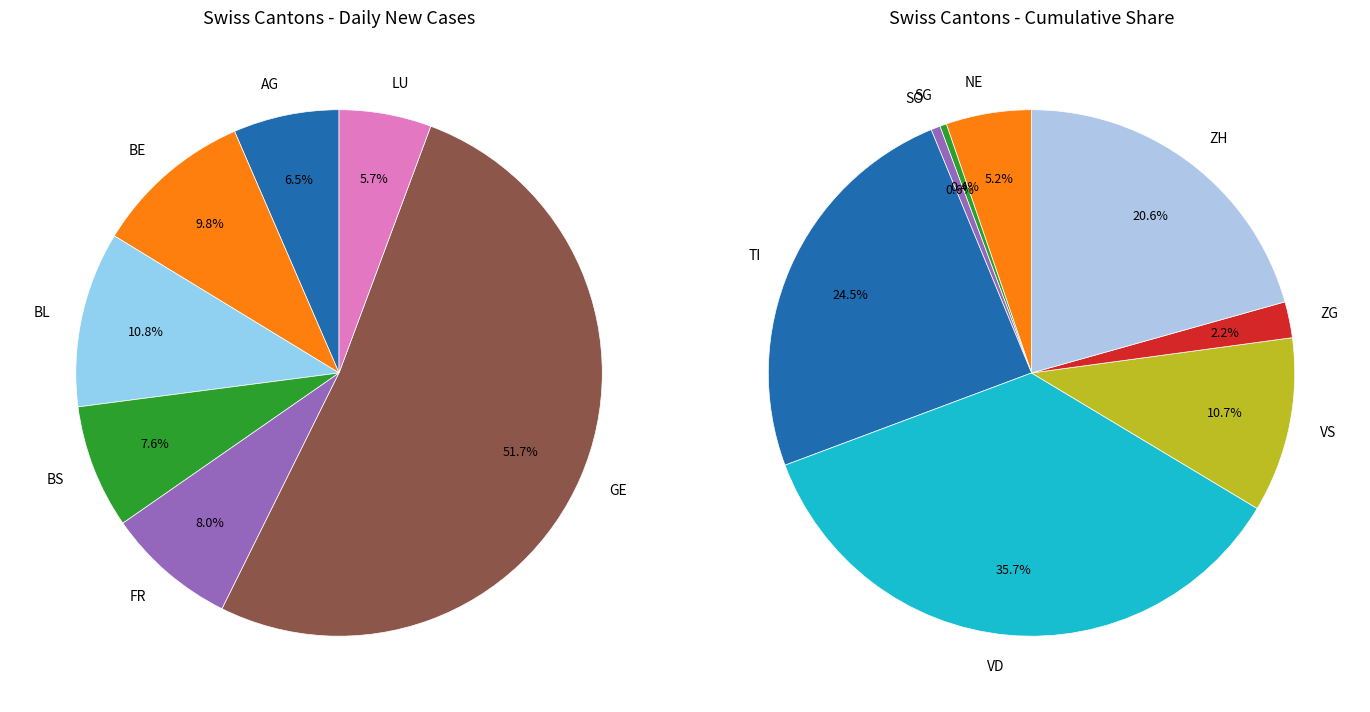

Count the number of slices in the pie.

15